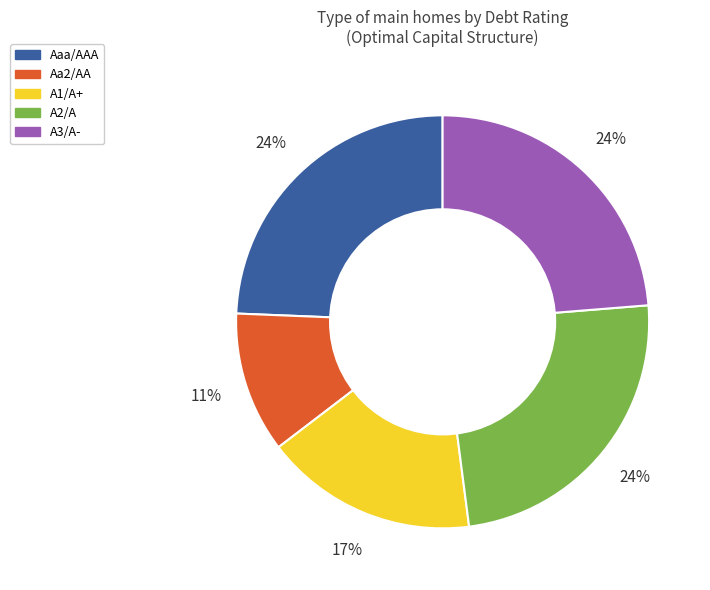

True or false: Aa2/AA accounts for 6% of the total.

False